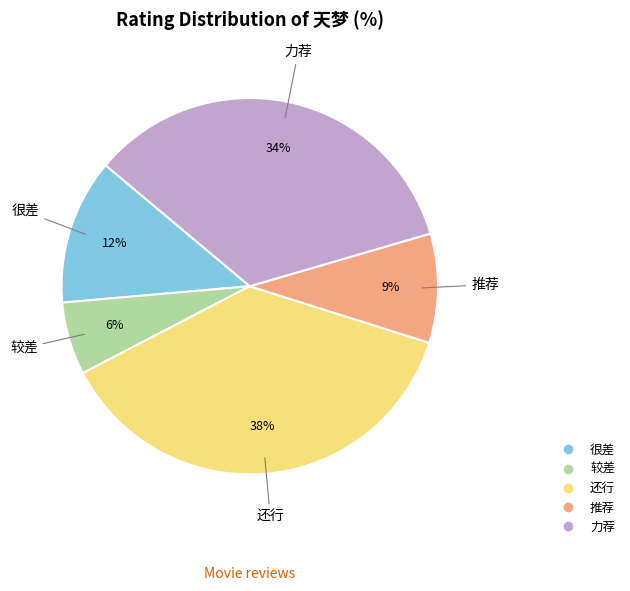

Which category has the biggest portion of the pie?

还行